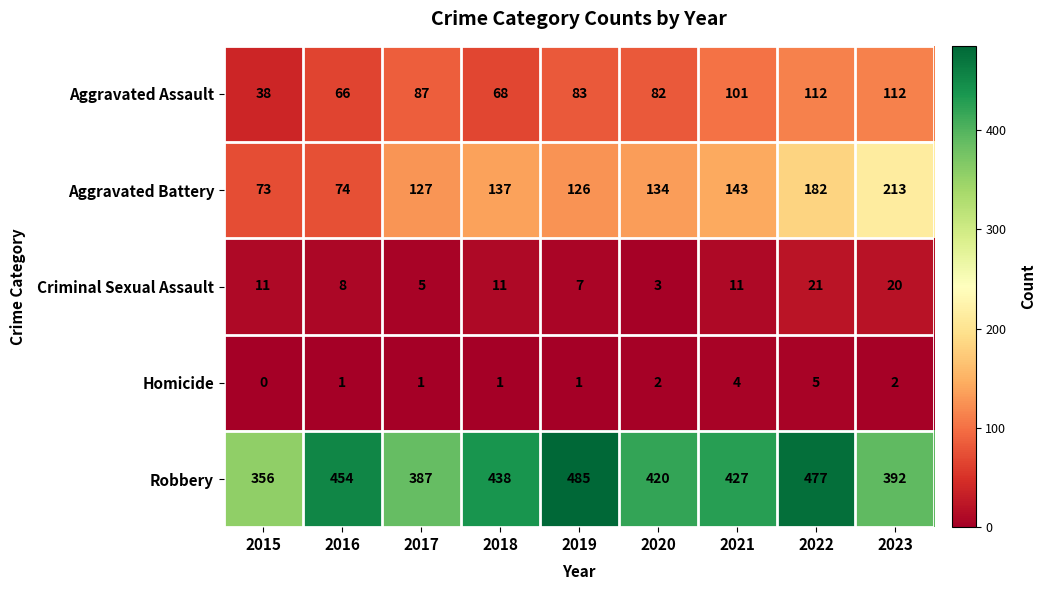

At which label is Aggravated Battery closest to 143?

2021